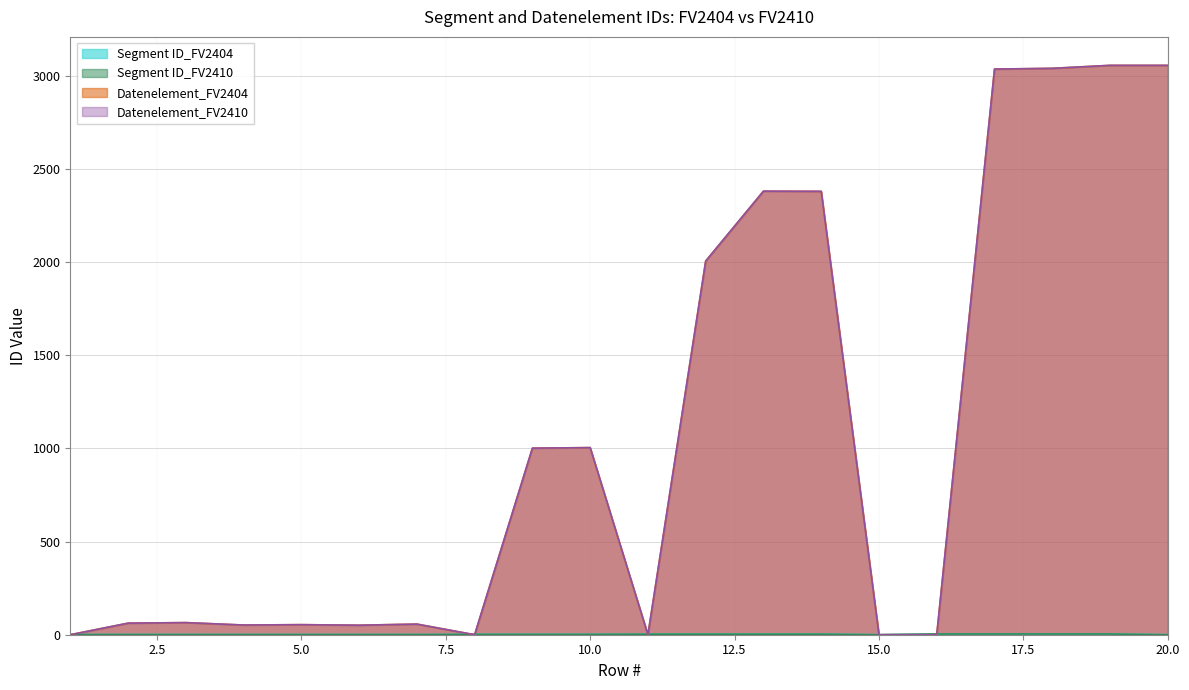

How many data points in Segment ID_FV2410 are above 2?

8